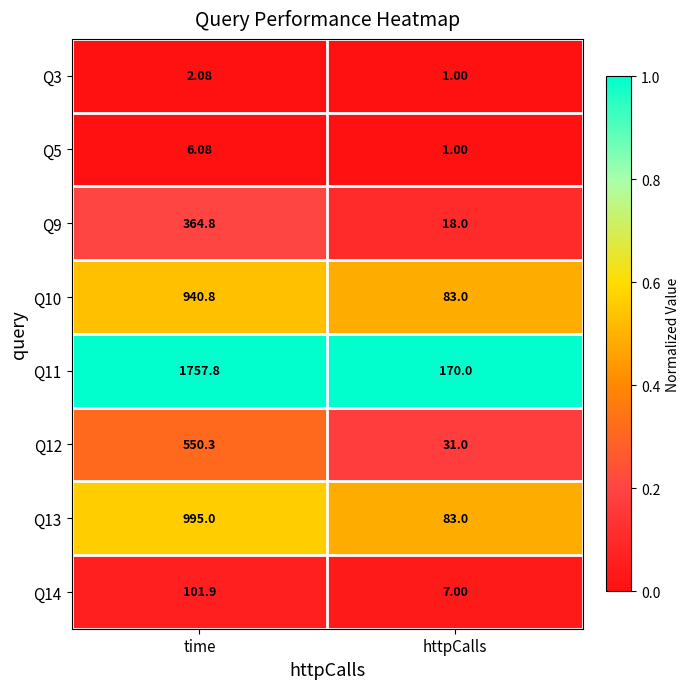

How many series are shown in this chart?

8